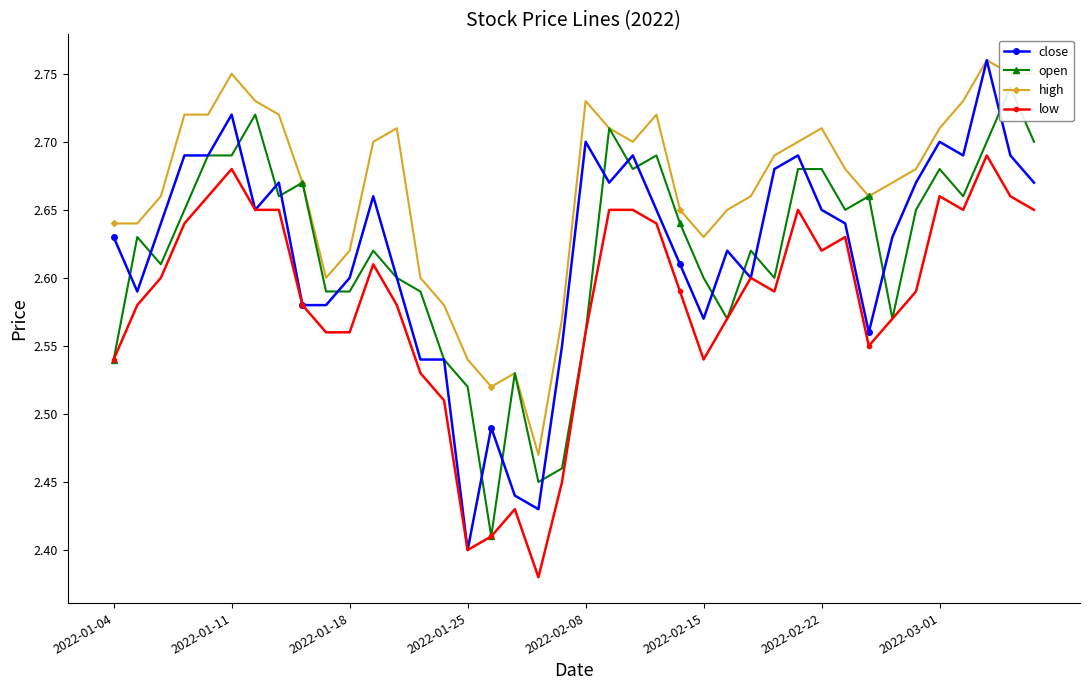

True or false: low and high intersect in this chart.

False